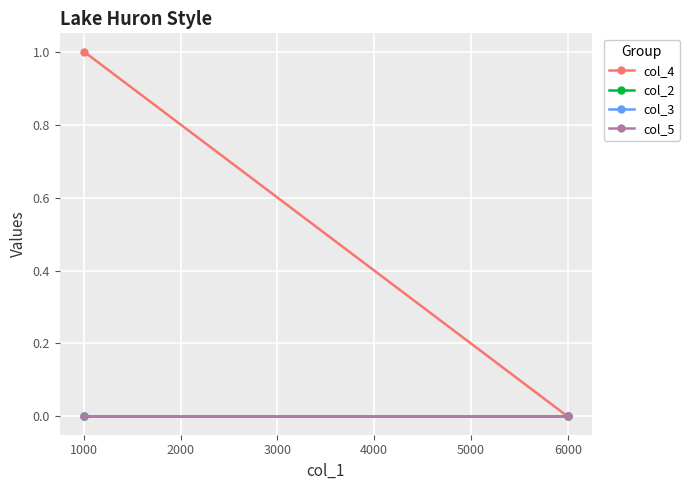

What is the spread (max minus min) of values at 1000?

1